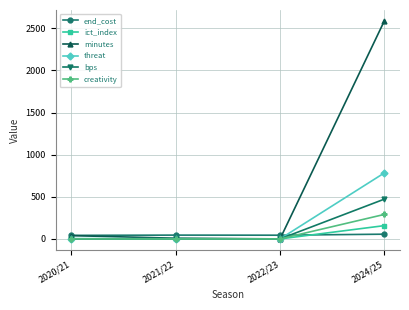

Which series changed the most between 2020/21 and 2024/25?

minutes